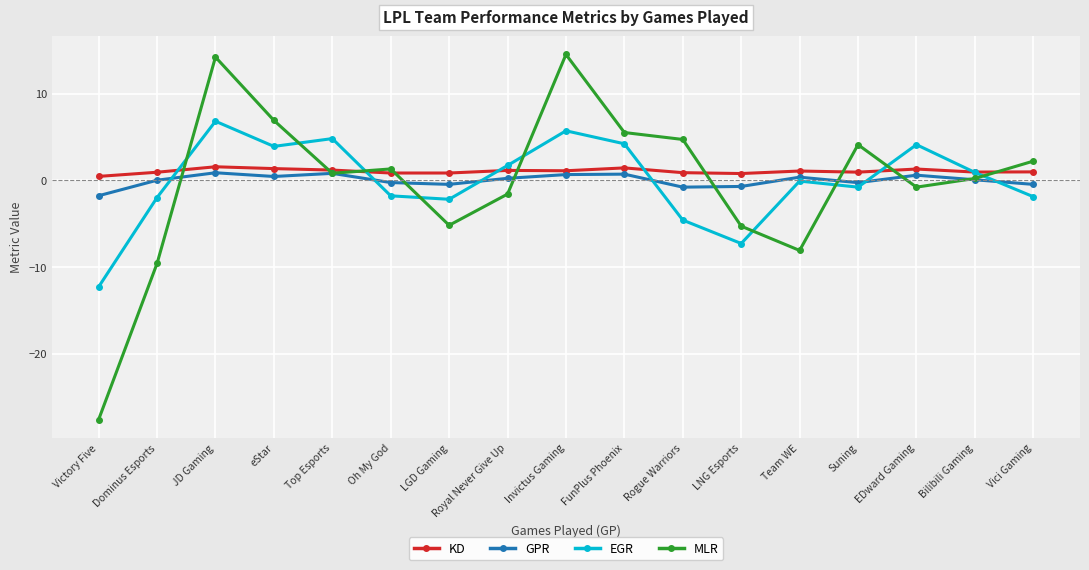

What is the difference between the second highest and minimum values in the GPR series?

2.6